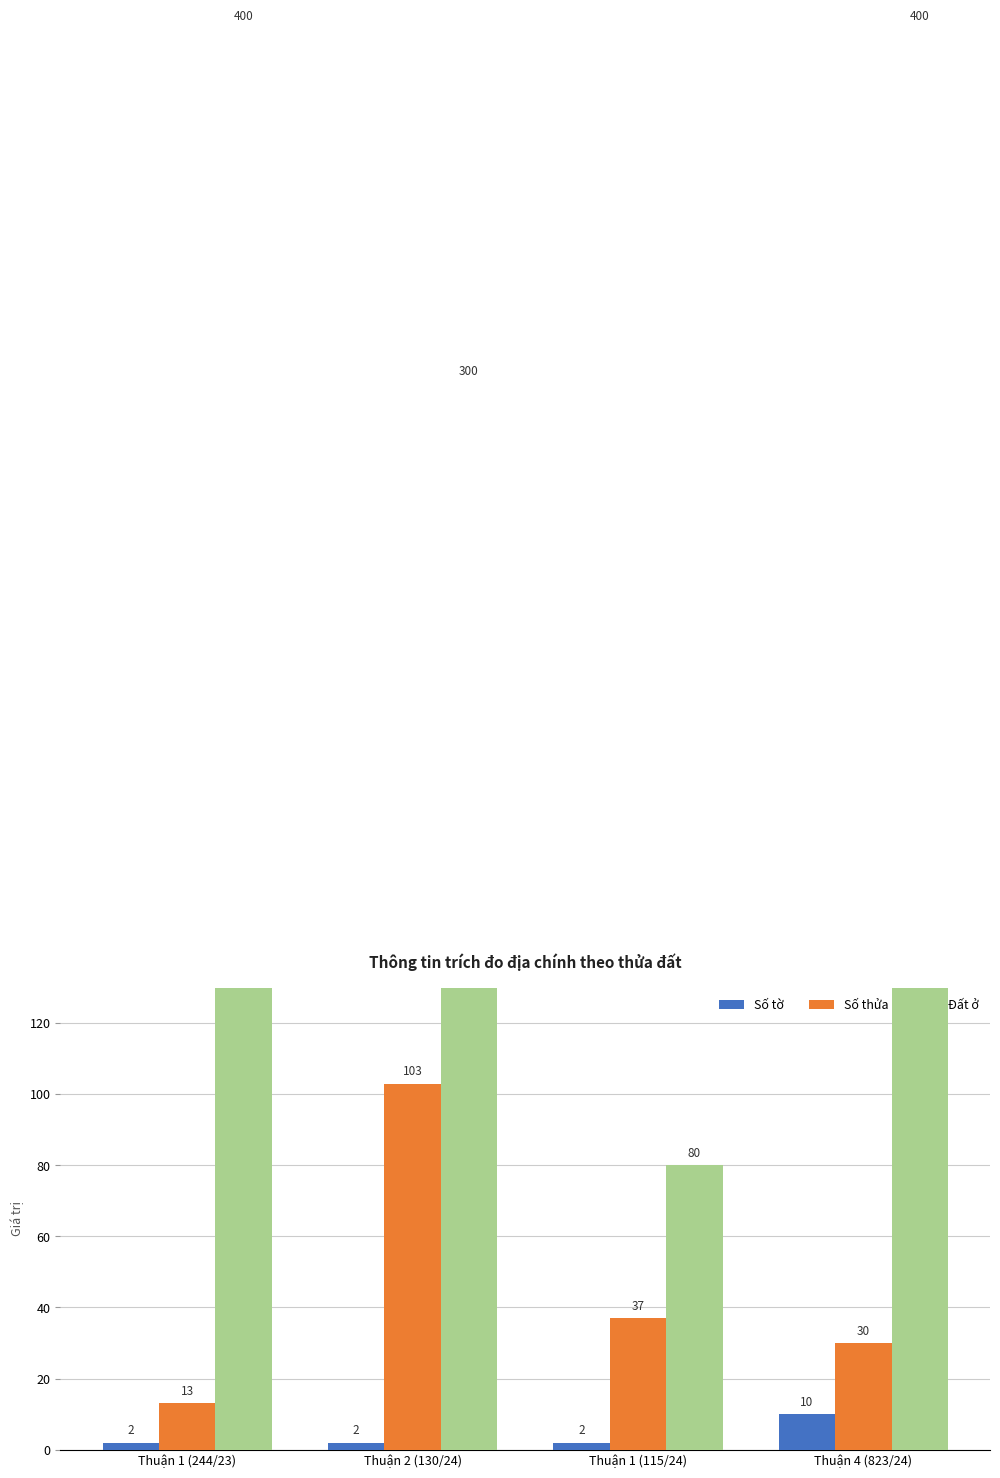

The value of Đất ở at Thuận 2 (130/24) is 300. True or false?

True